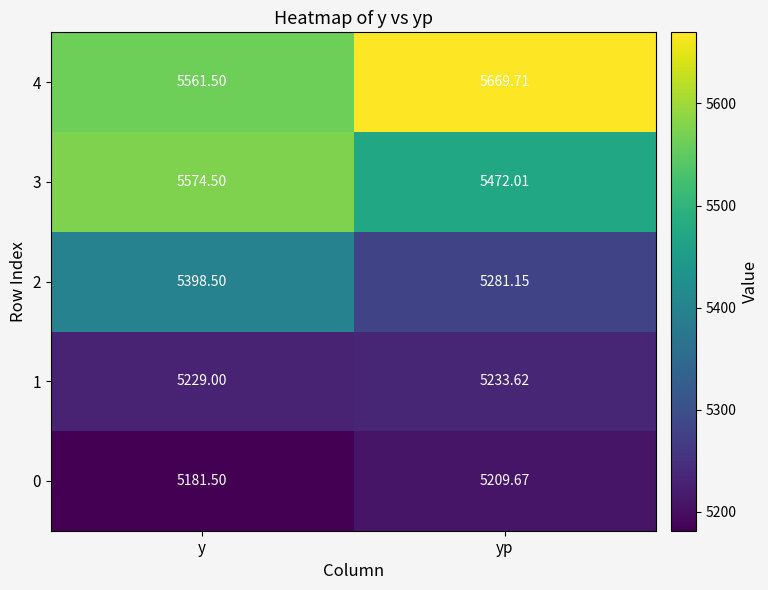

At which category is the sum across all series the highest?

y